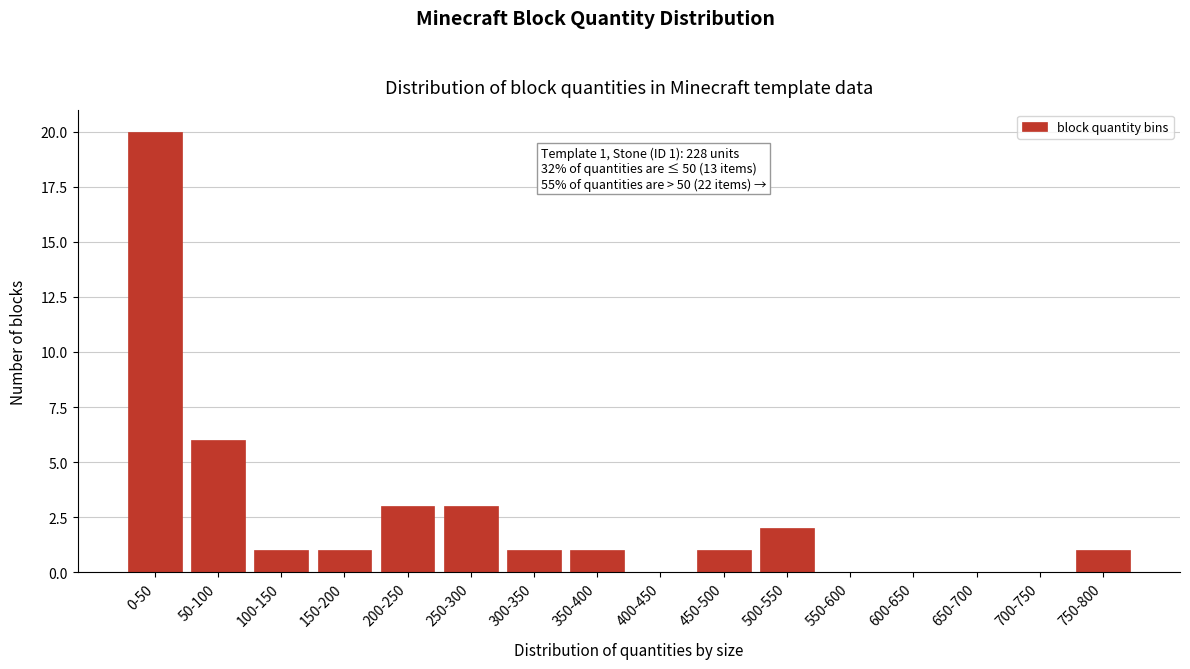

Reading left to right, what are all the values shown in this chart?

0-50=20	50-100=6	100-150=1	150-200=1	200-250=3	250-300=3	300-350=1	350-400=1	400-450=0	450-500=1	500-550=2	550-600=0	600-650=0	650-700=0	700-750=0	750-800=1